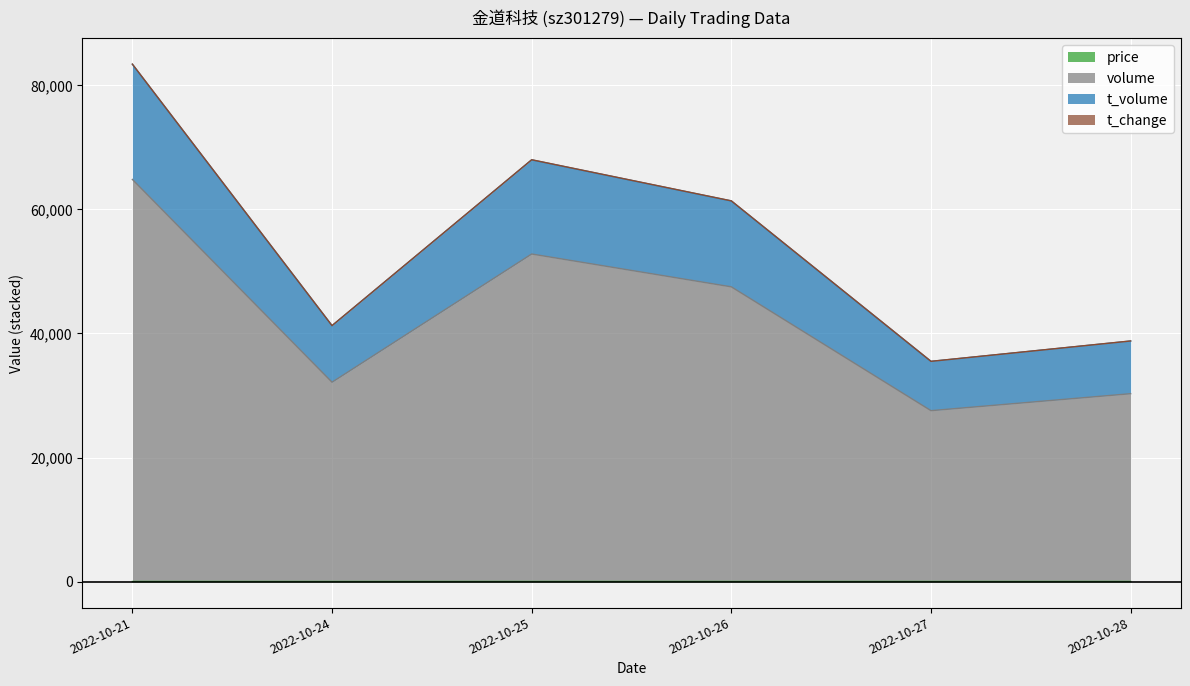

The volume series shows 37581.1 at 2022-10-27. True or false?

False